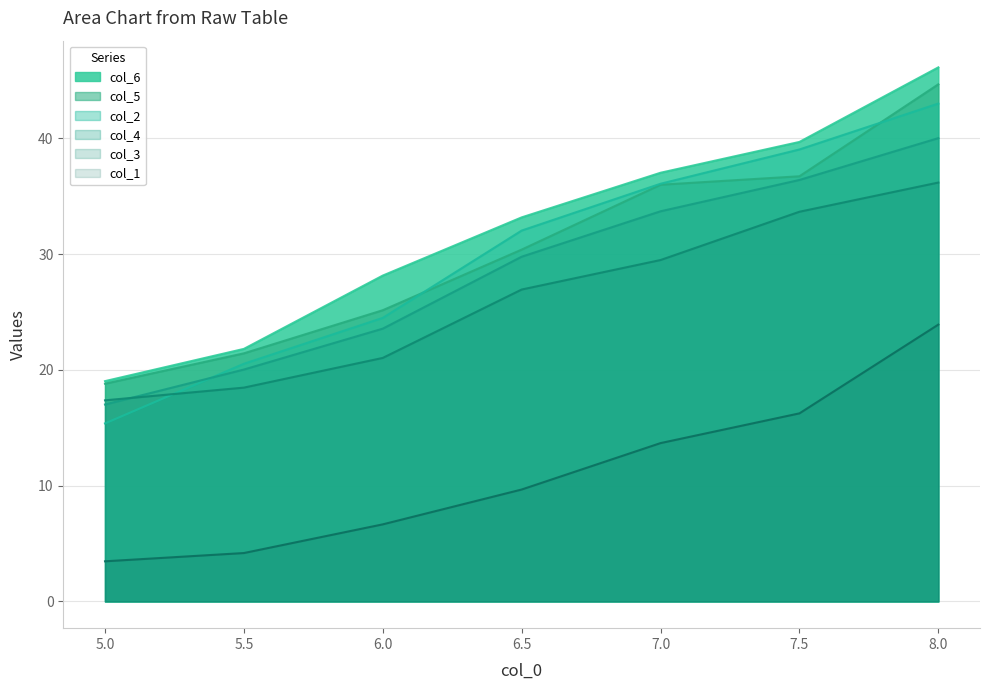

Is it true that col_4 equals 63.4 at 7.5?

False